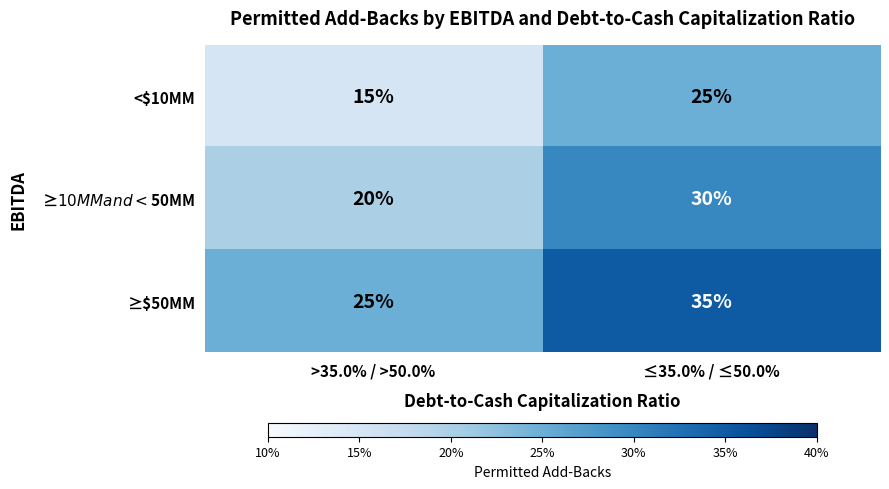

Which series has the largest total across all categories?

≥$50MM